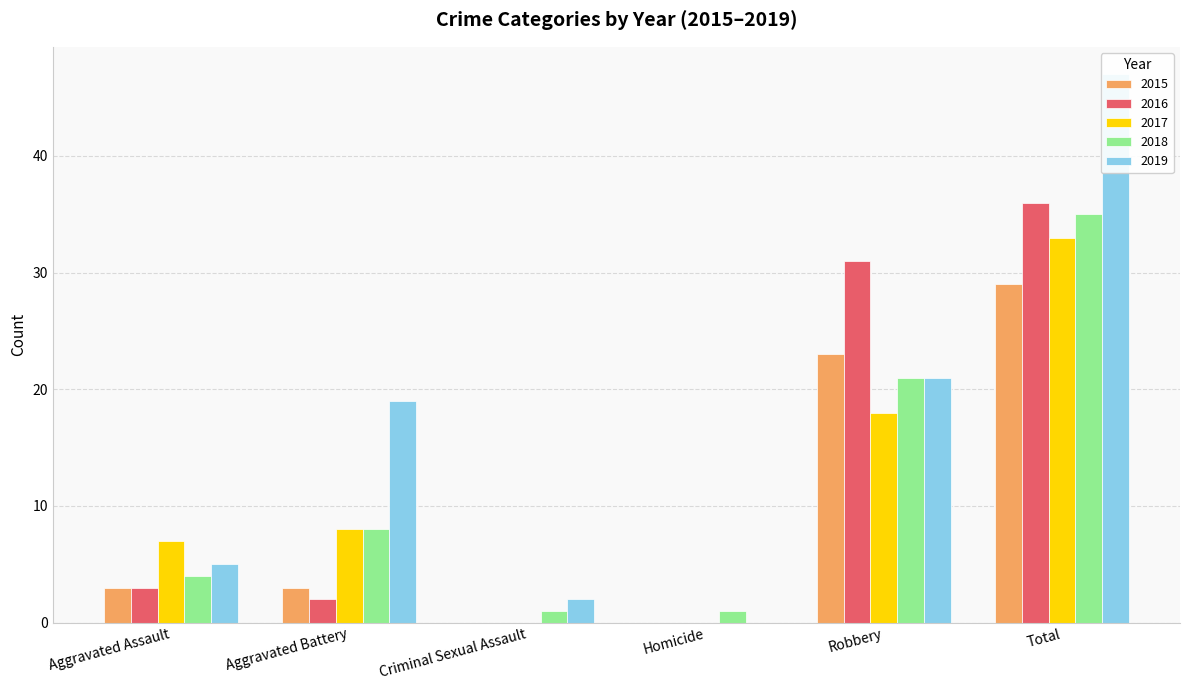

Rank the series at Aggravated Assault from highest to lowest value.

2017, 2019, 2018, 2015, 2016